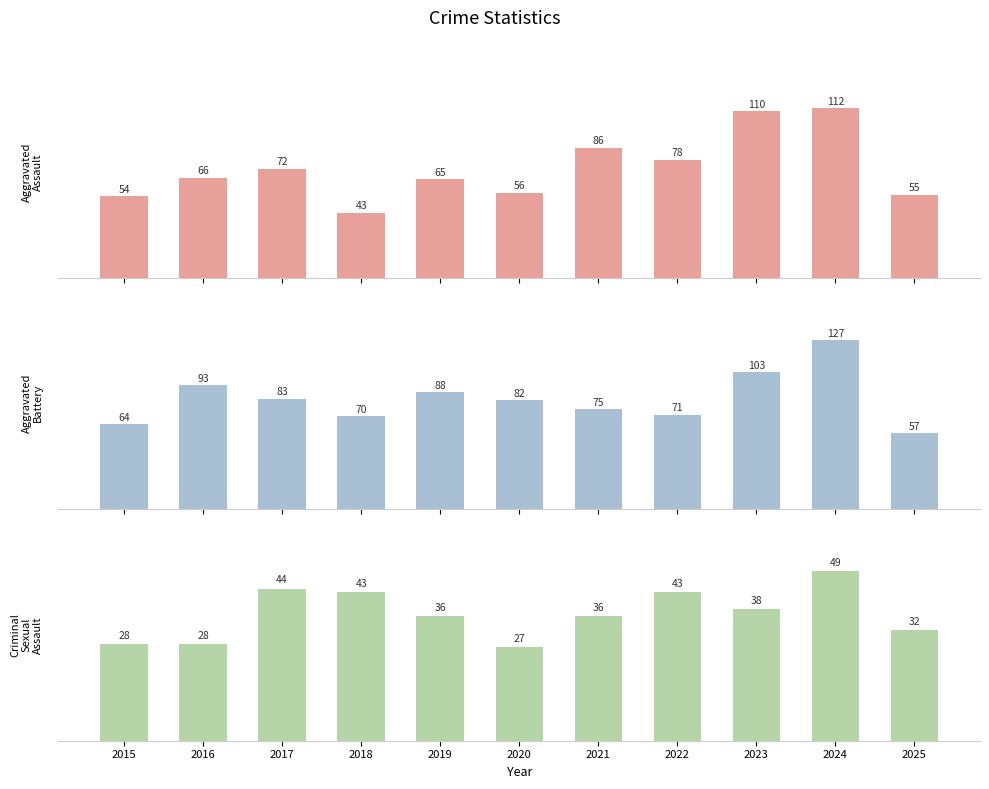

Read the Criminal Sexual Assault value at 2022, to the nearest 5.

45